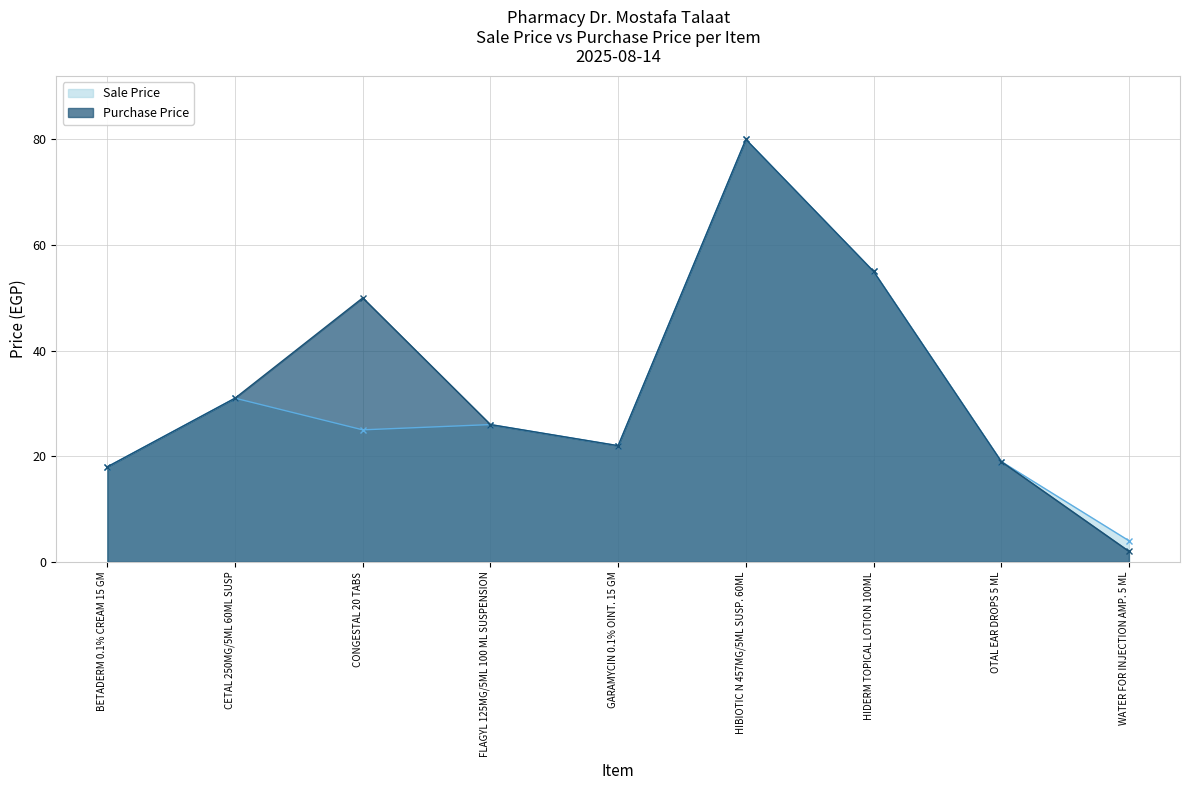

What position from the left is HIBIOTIC N 457MG/5ML SUSP. 60ML?

6